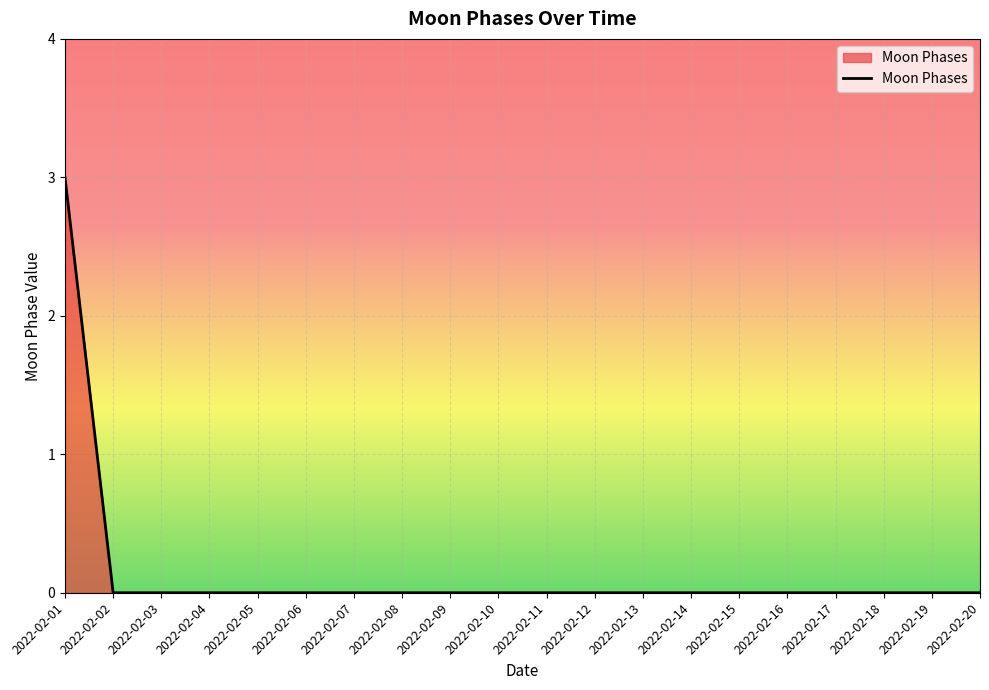

Reading left to right, transcribe all the data shown in this chart.

3	0	0	0	0	0	0	0	0	0	0	0	0	0	0	0	0	0	0	0